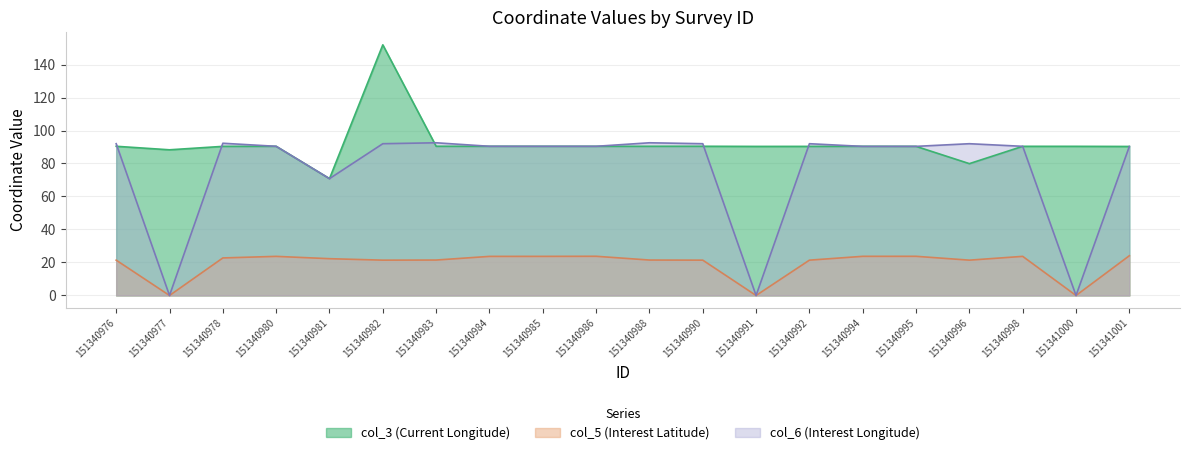

How many interior local peaks does the col_3 (Current Longitude) series have?

5